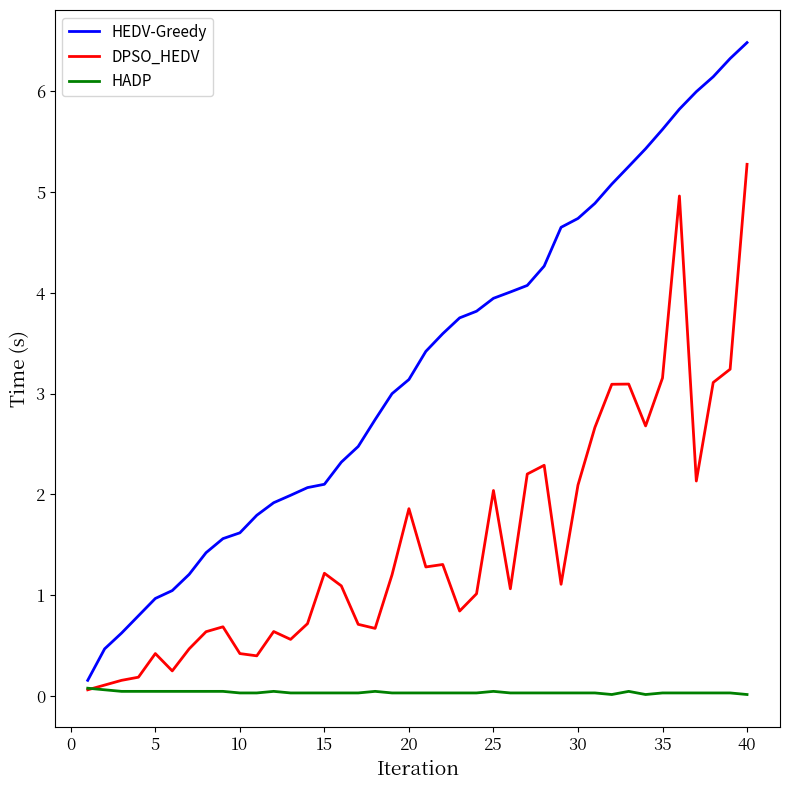

List the series in order of their overall mean, highest first.

HEDV-Greedy, DPSO_HEDV, HADP